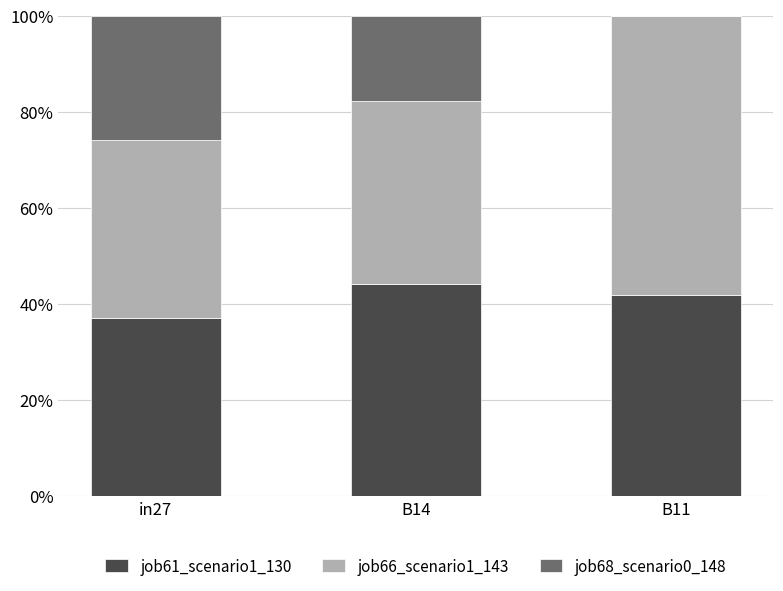

Does the chart contain stacked bars?

Yes